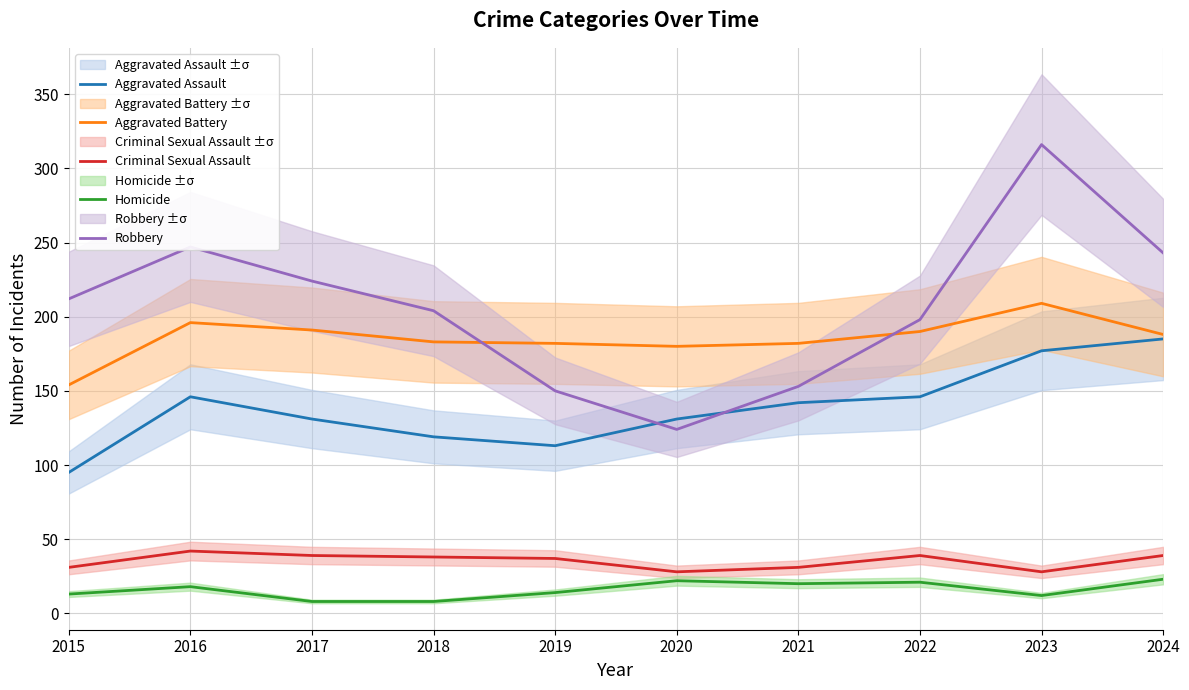

True or false: Aggravated Battery has a value of 58 at 2016.

False